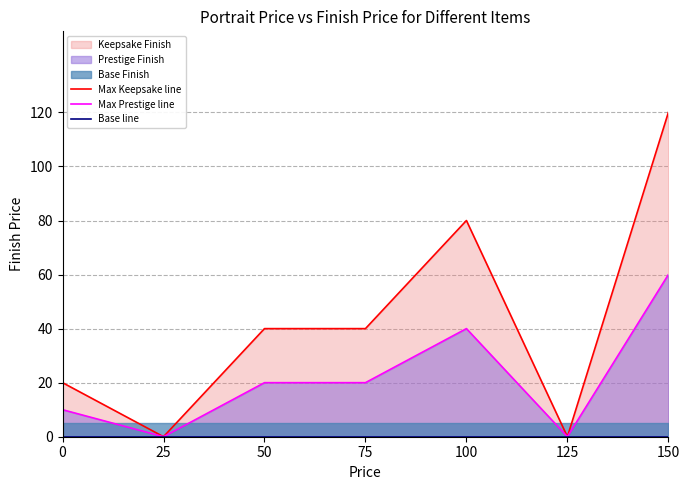

Is it true that Max Prestige line equals 15 at 0?

False